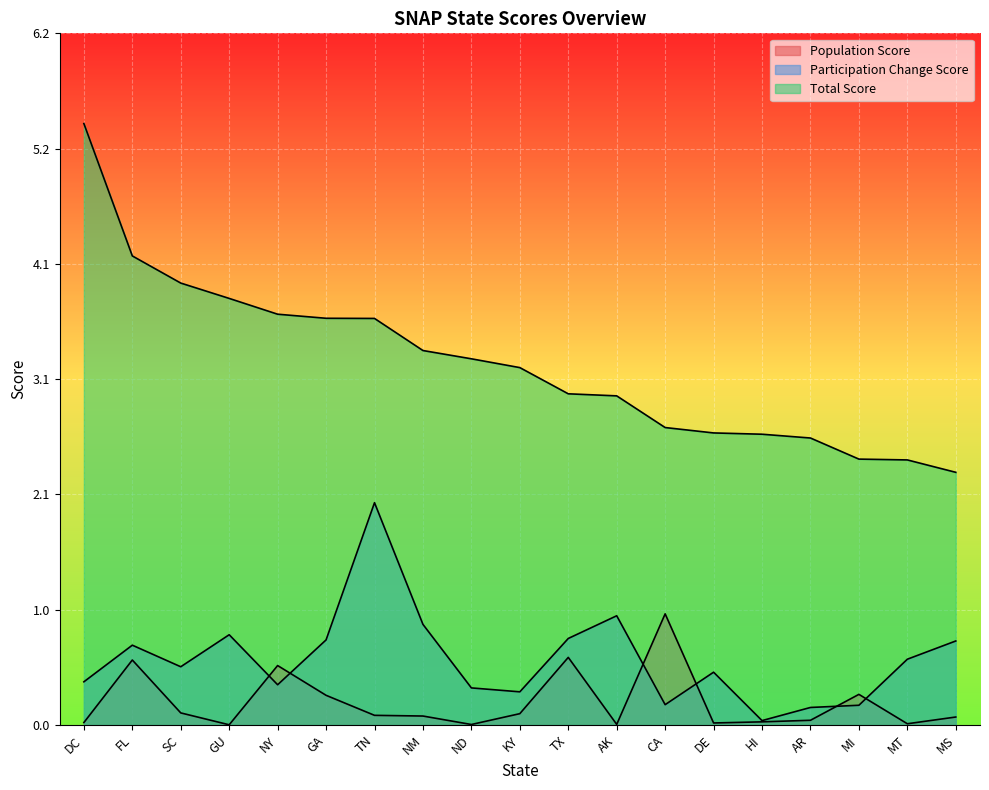

Which series has the largest range (max minus min)?

Total Score